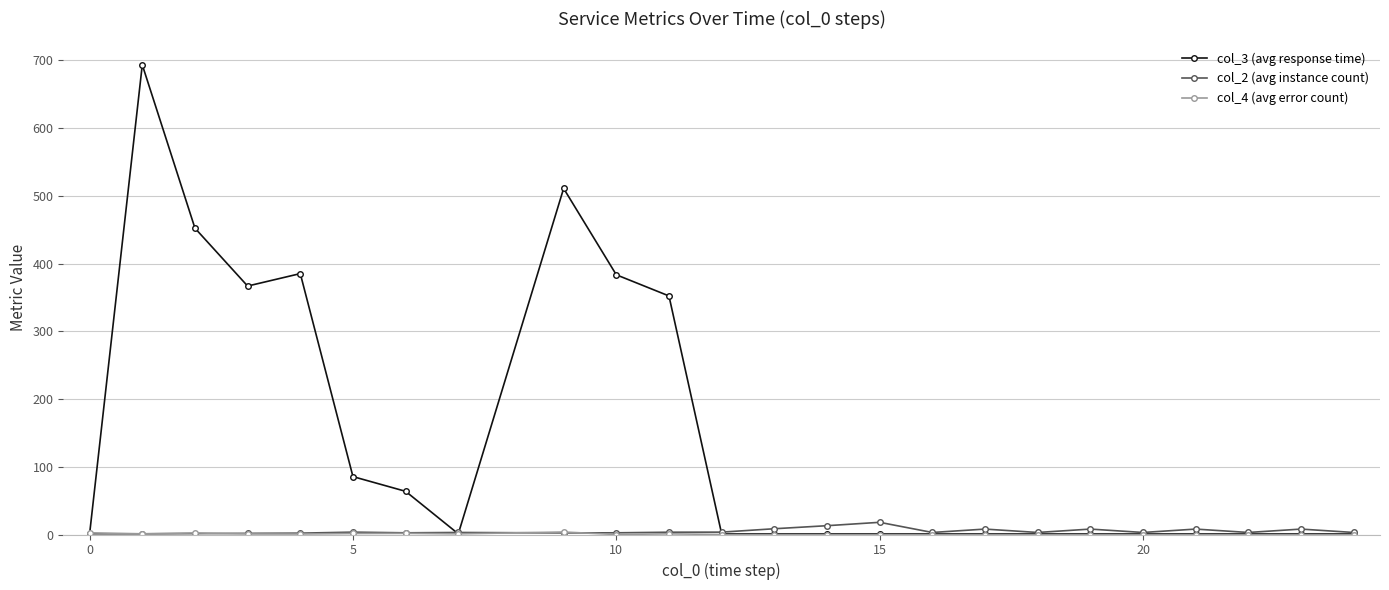

Which series has the largest total across all categories?

col_3 (avg response time)